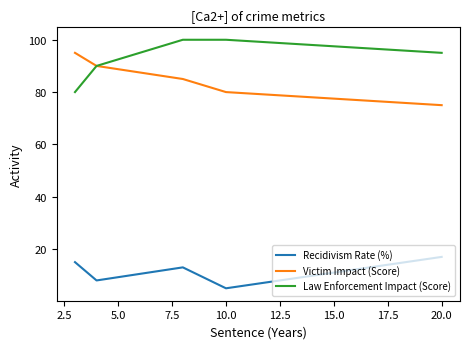

Which series has the largest total across all categories?

Law Enforcement Impact (Score)